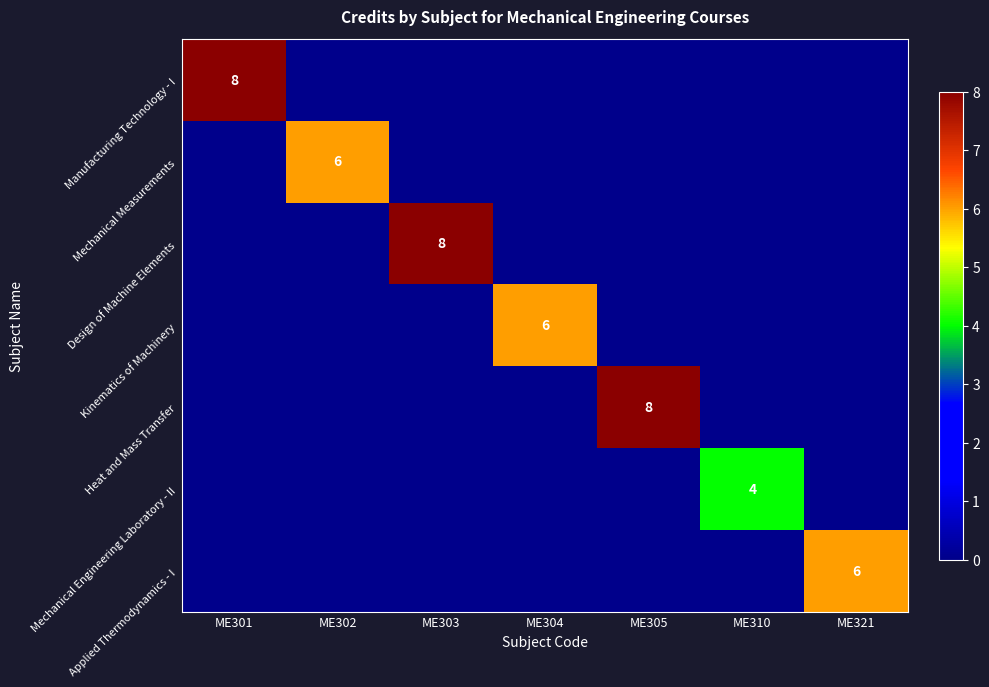

True or false: Applied Thermodynamics - I has a value of 6 at ME321.

True